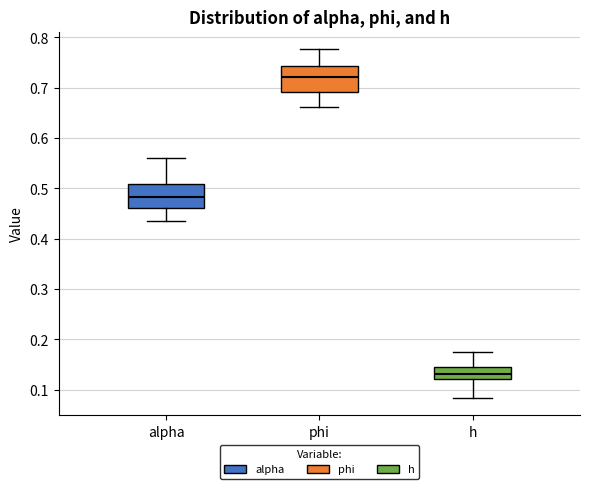

Reading left to right, read every box against the y-axis: the position of its median line, the range the box covers, and the ends of its whiskers. The values are not printed on the chart, so give them approximately, as read against the axis.

alpha: median 0.48, box 0.46 to 0.51, whiskers 0.44 to 0.56
phi: median 0.72, box 0.69 to 0.74, whiskers 0.66 to 0.78
h: median 0.13, box 0.12 to 0.15, whiskers 0.08 to 0.18